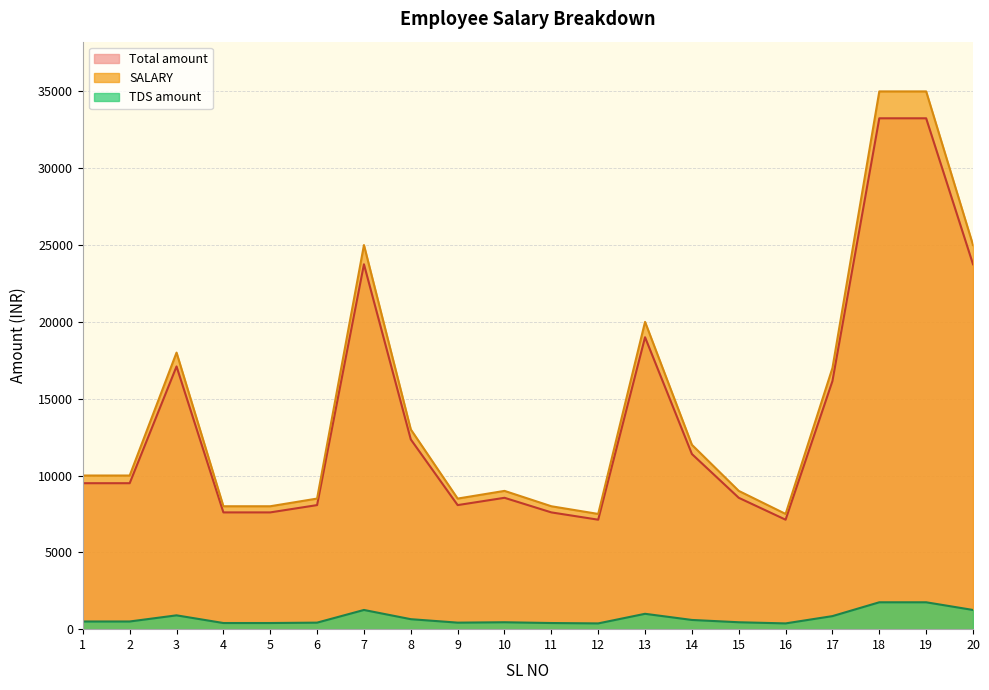

Is the value of Total amount at 1 greater than the value of TDS amount at 1?

Yes